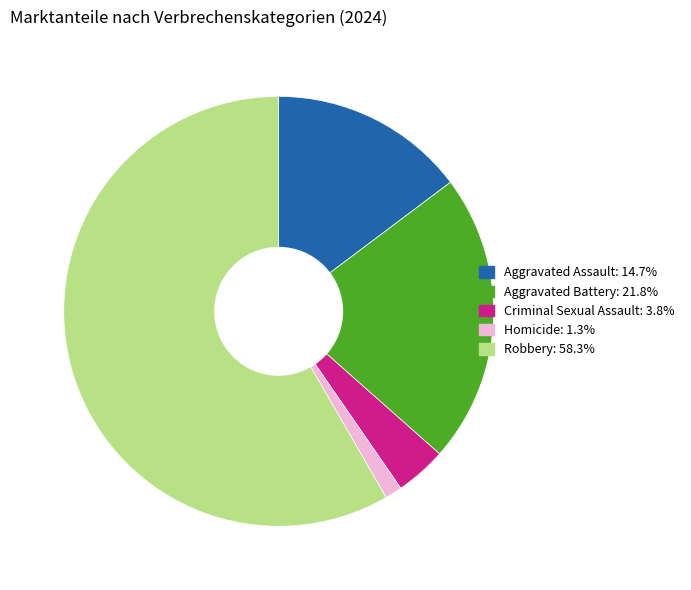

How many segments does this pie chart have?

5